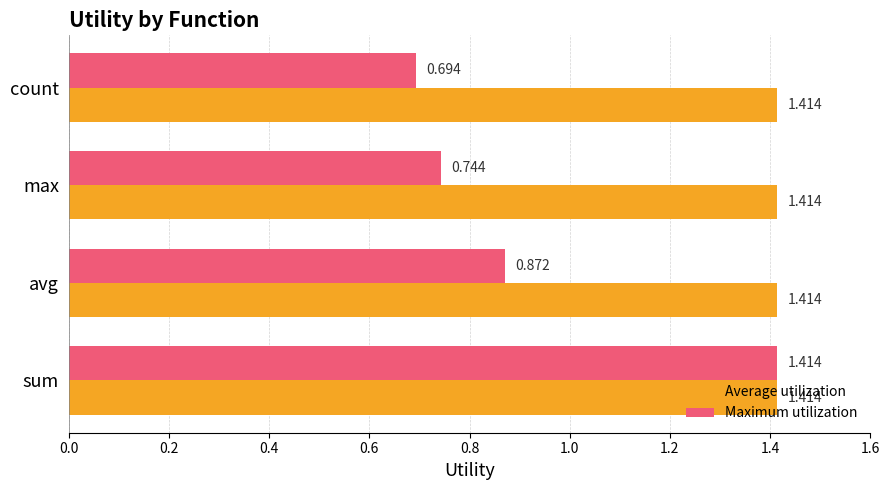

Which series has the widest spread of values?

Maximum utilization